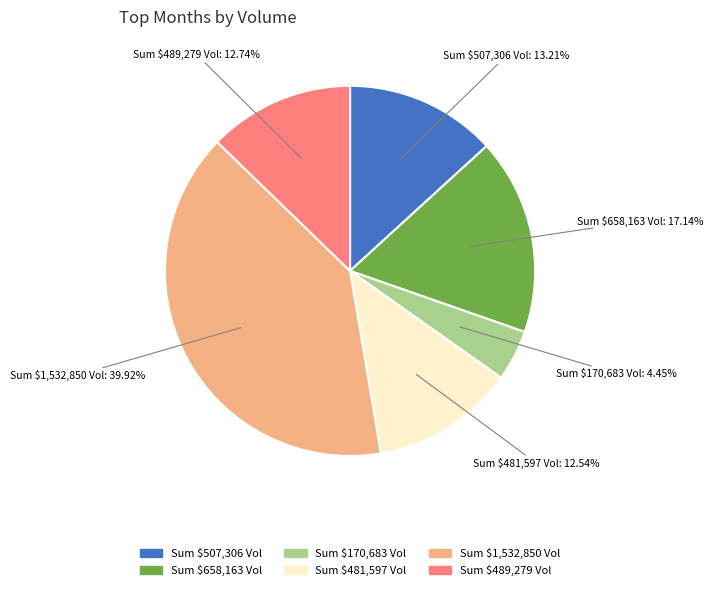

Is there any slice that represents more than half of the pie?

No